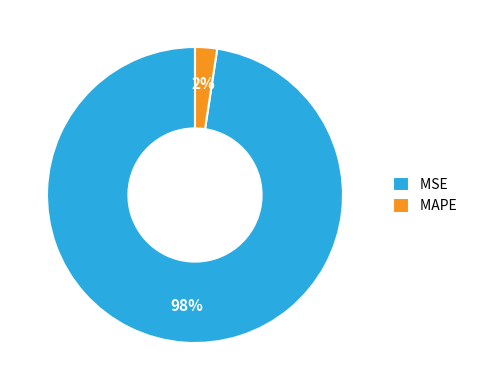

How many segments does this pie chart have?

2